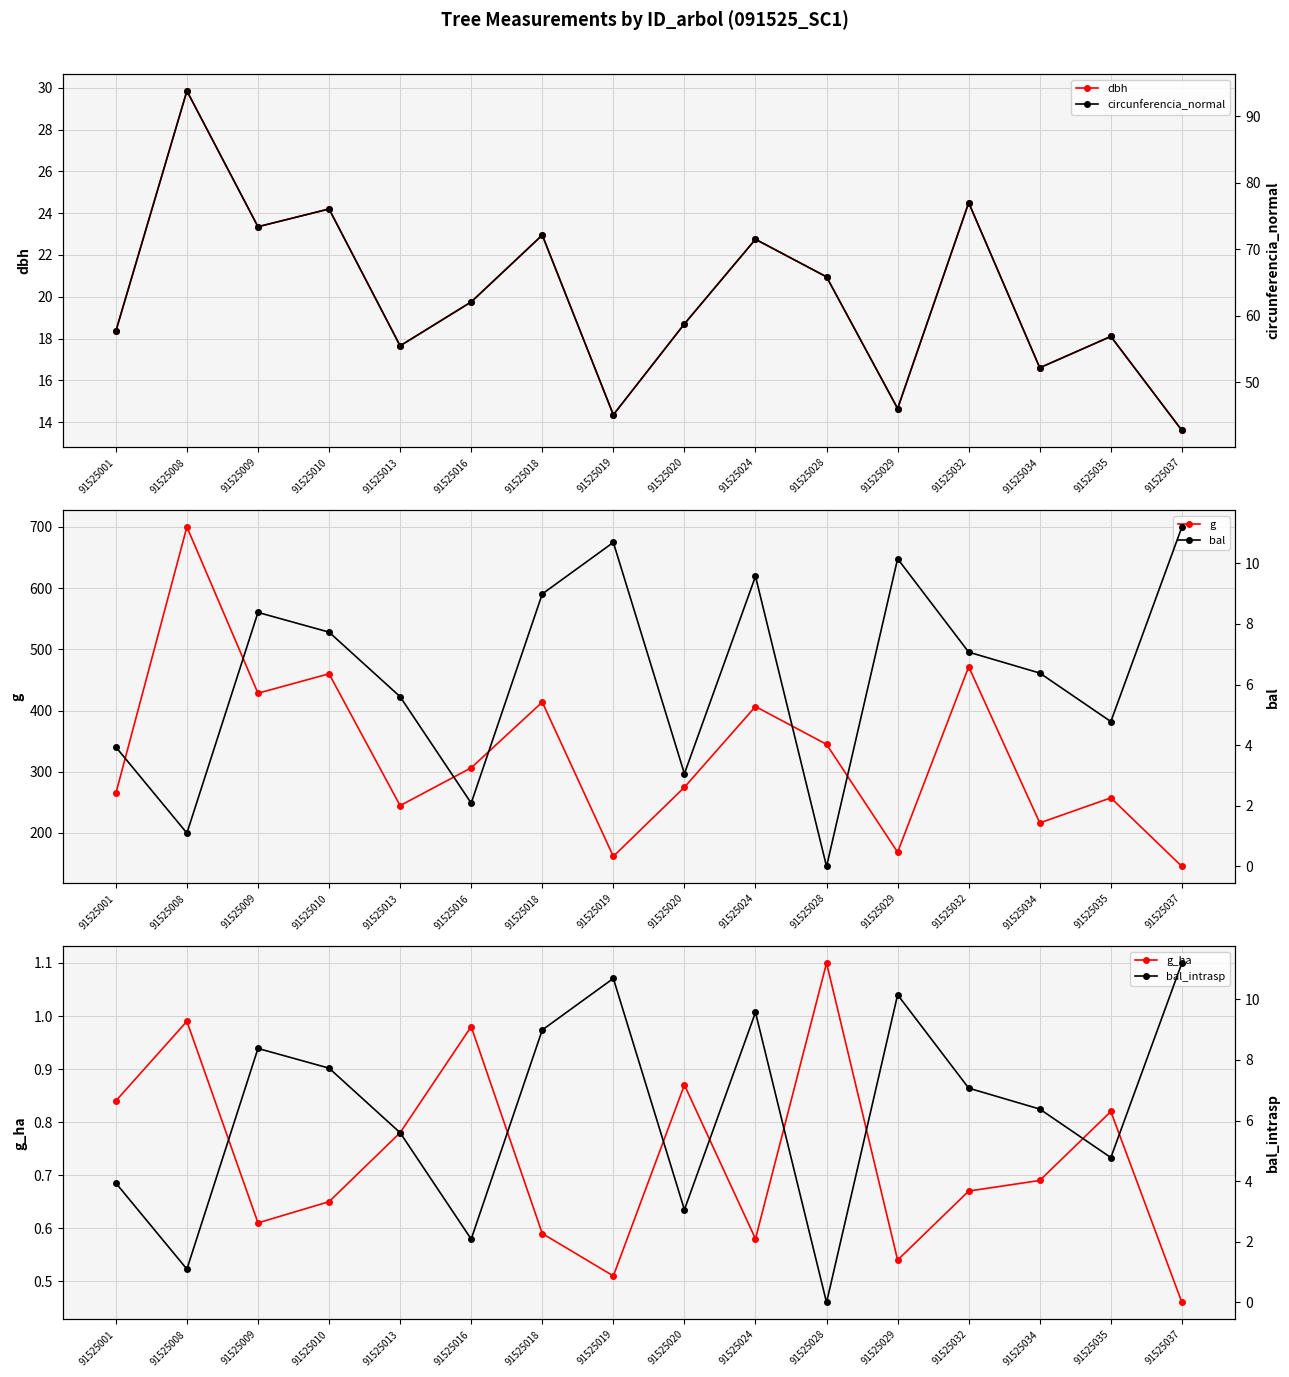

Reading right to left, list all the values displayed in this chart.

dbh: 13.6	18.1	16.6	24.5	14.7	20.9	22.8	18.7	14.3	22.9	19.8	17.6	24.2	23.4	29.9	18.4
g: 145.3	257.3	216.4	471.4	168.6	344.7	406.5	274.6	161.7	413.7	306.4	244.7	460.0	428.2	699.8	264.5
g_ha: 0.5	0.8	0.7	0.7	0.5	1.1	0.6	0.9	0.5	0.6	1.0	0.8	0.7	0.6	1.0	0.8
circunferencia_normal: 42.7	56.9	52.1	77.0	46.0	65.8	71.5	58.8	45.1	72.1	62.0	55.5	76.0	73.4	93.8	57.6
bal: 11.2	4.8	6.4	7.1	10.2	0.0	9.6	3.1	10.7	9.0	2.1	5.6	7.7	8.4	1.1	3.9
bal_intrasp: 11.2	4.8	6.4	7.1	10.2	0.0	9.6	3.1	10.7	9.0	2.1	5.6	7.7	8.4	1.1	3.9